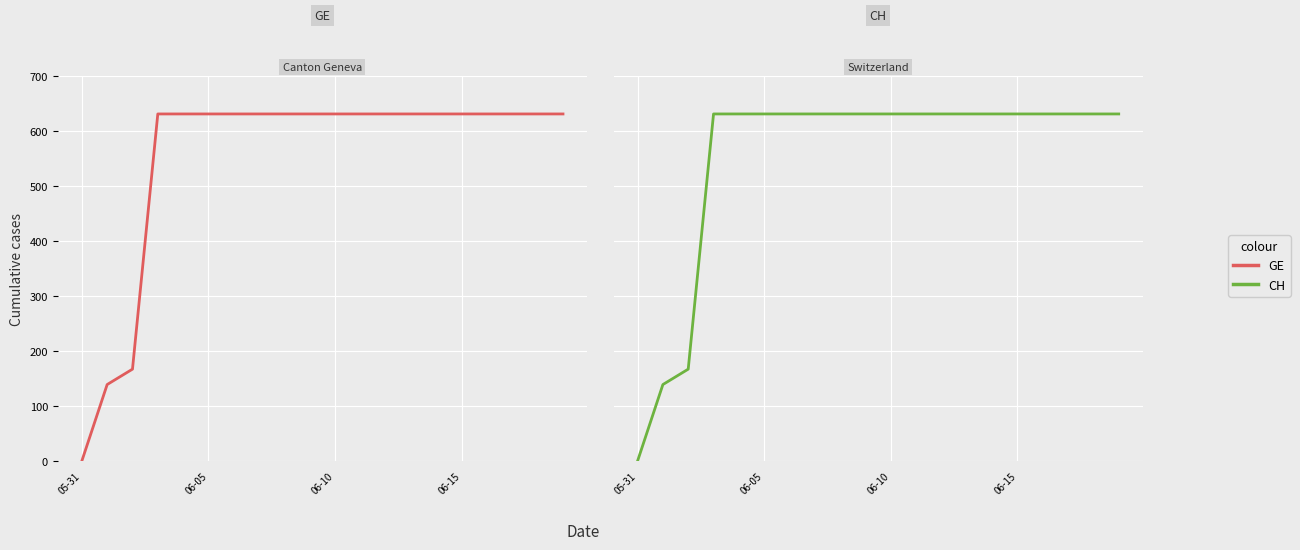

What is the label of the 18th point from the left?

17